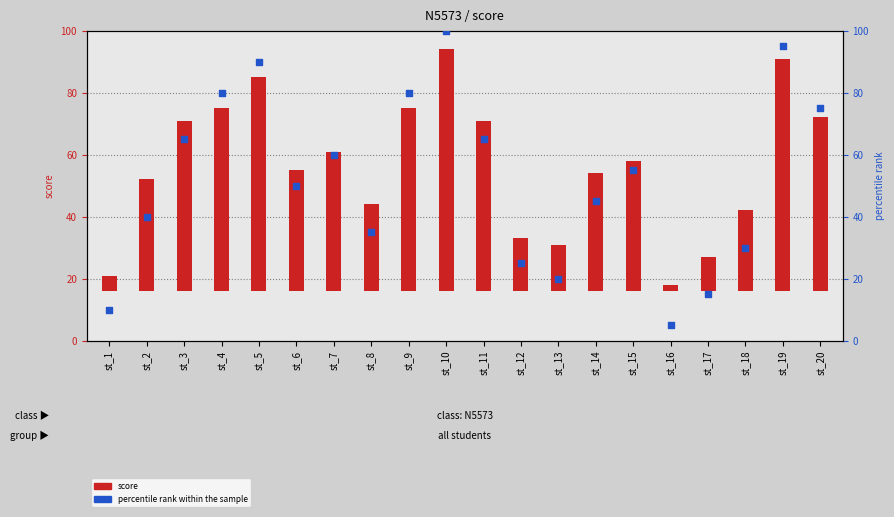

What are all the series names shown in the legend?

score, percentile rank within the sample